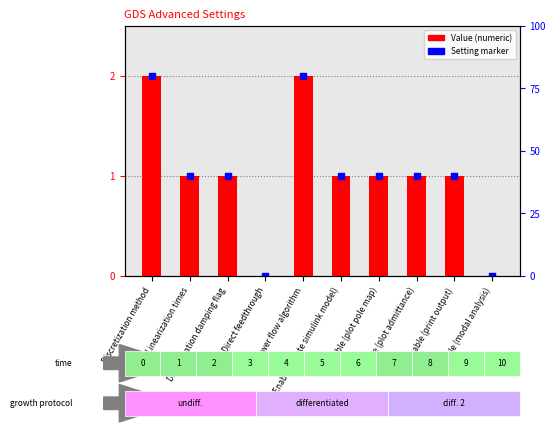

What is the total value across all series at Enable (print output)?

2